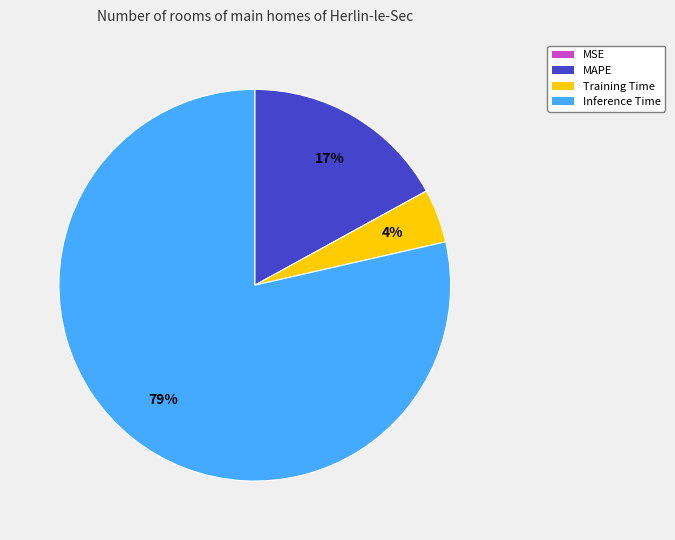

To the nearest percent, what portion does Training Time represent?

4%